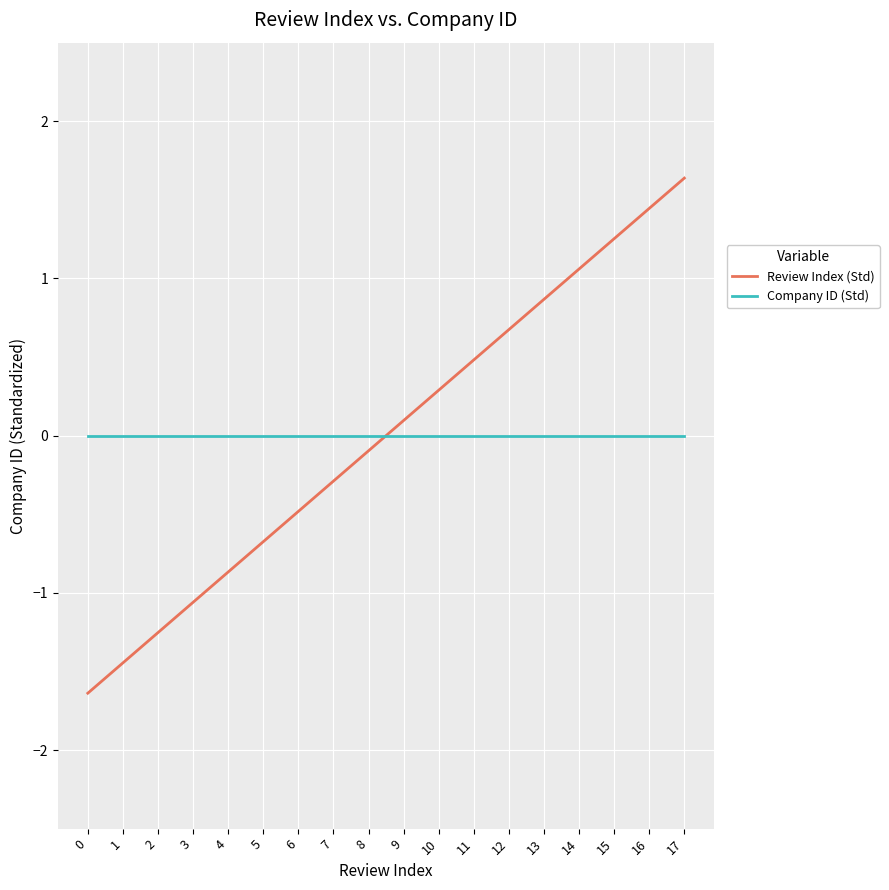

What is the difference between the second highest and minimum values in the Review Index (Std) series?

3.1